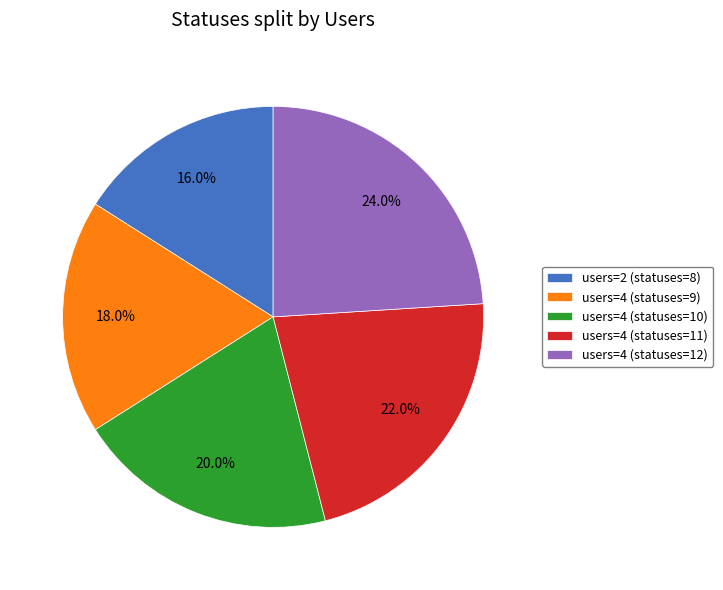

Does users=4 (statuses=11) represent more than half of the total?

No